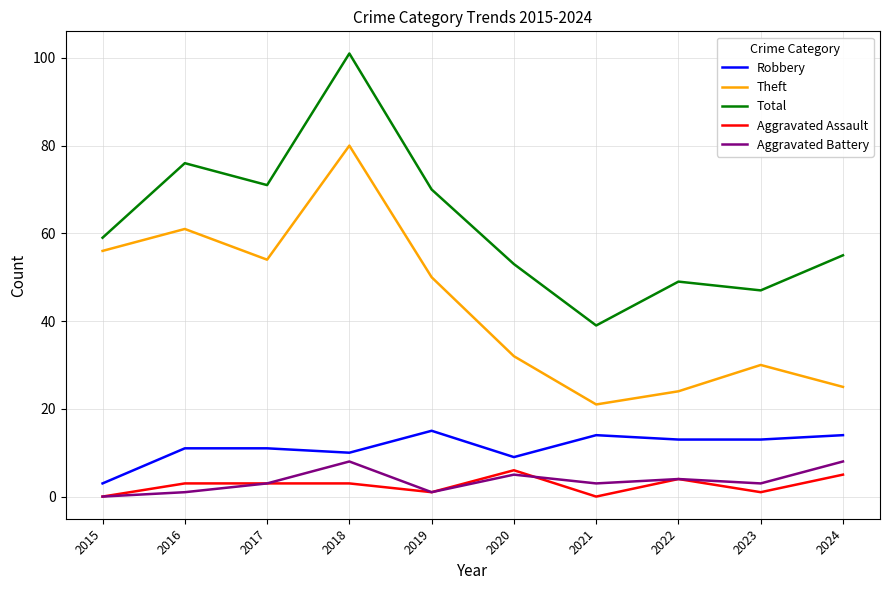

At which category is the sum across all series the highest?

2018